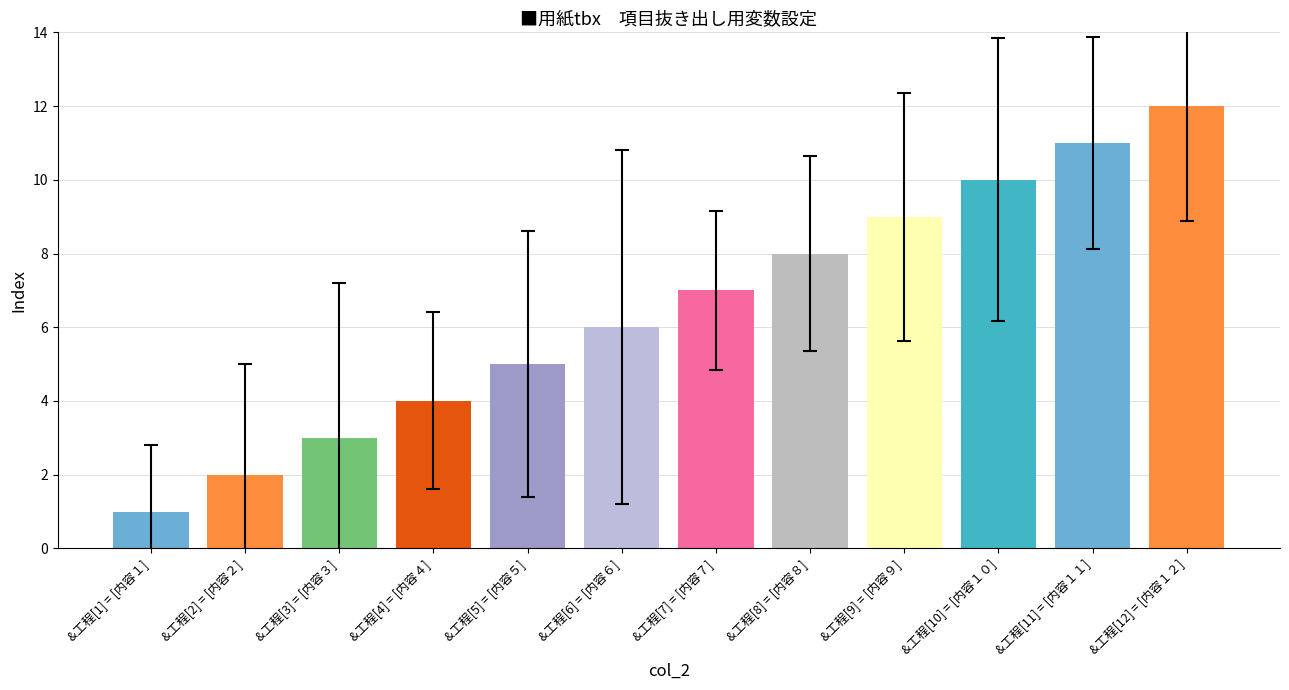

Are the bars horizontal?

No